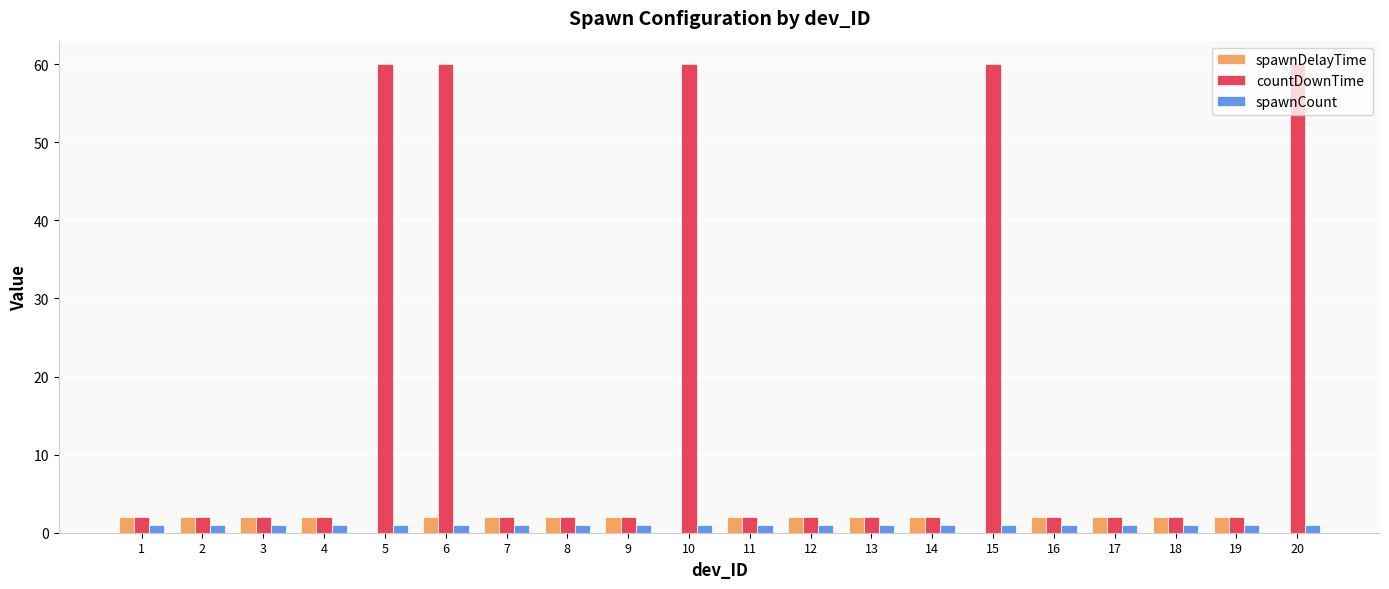

Are the bars grouped side by side (vs. stacked)?

Yes